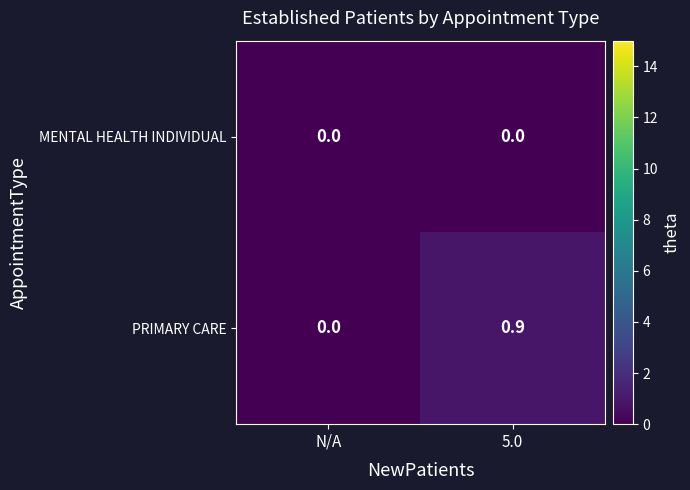

How many data points does each series have?

2